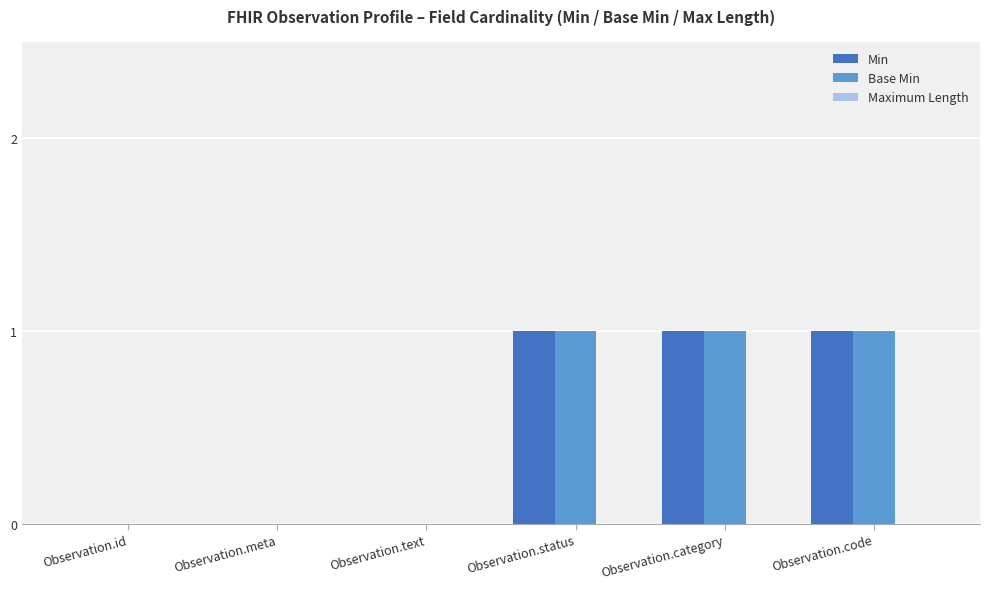

What is the spread (max minus min) of values at Observation.status?

0